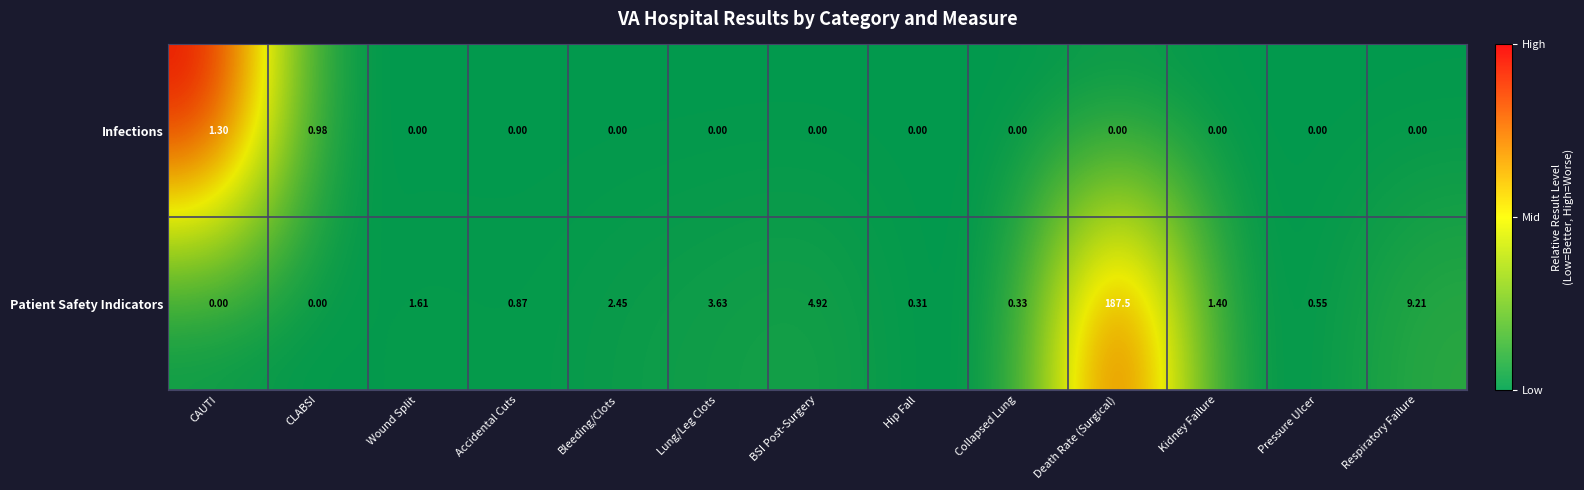

Which series has the widest spread of values?

Patient Safety Indicators